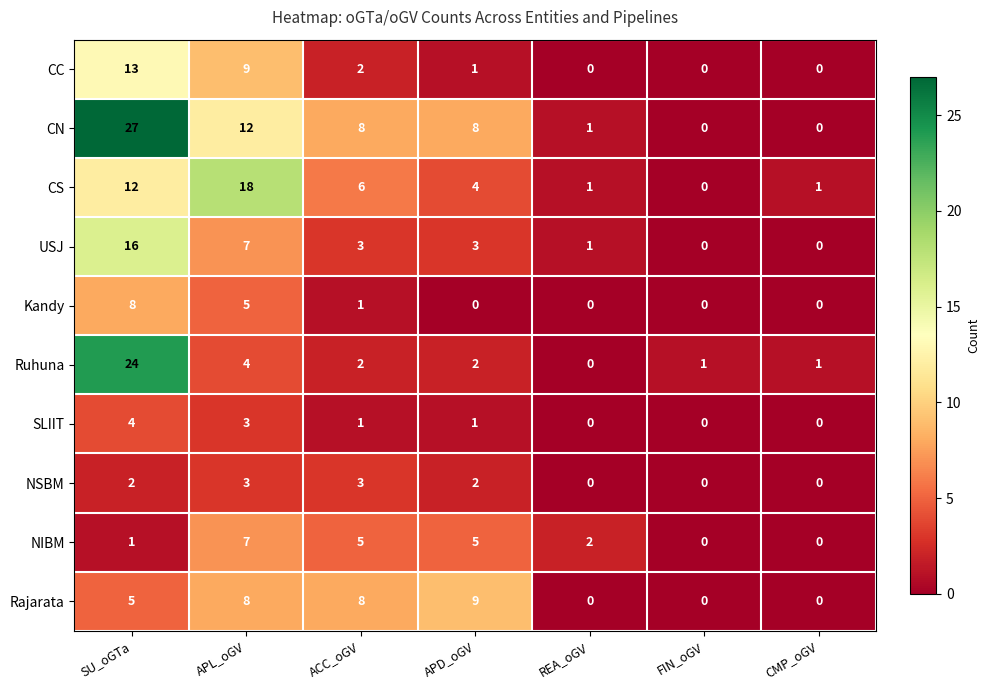

True or false: NSBM has a value of 0 at FIN_oGV.

True